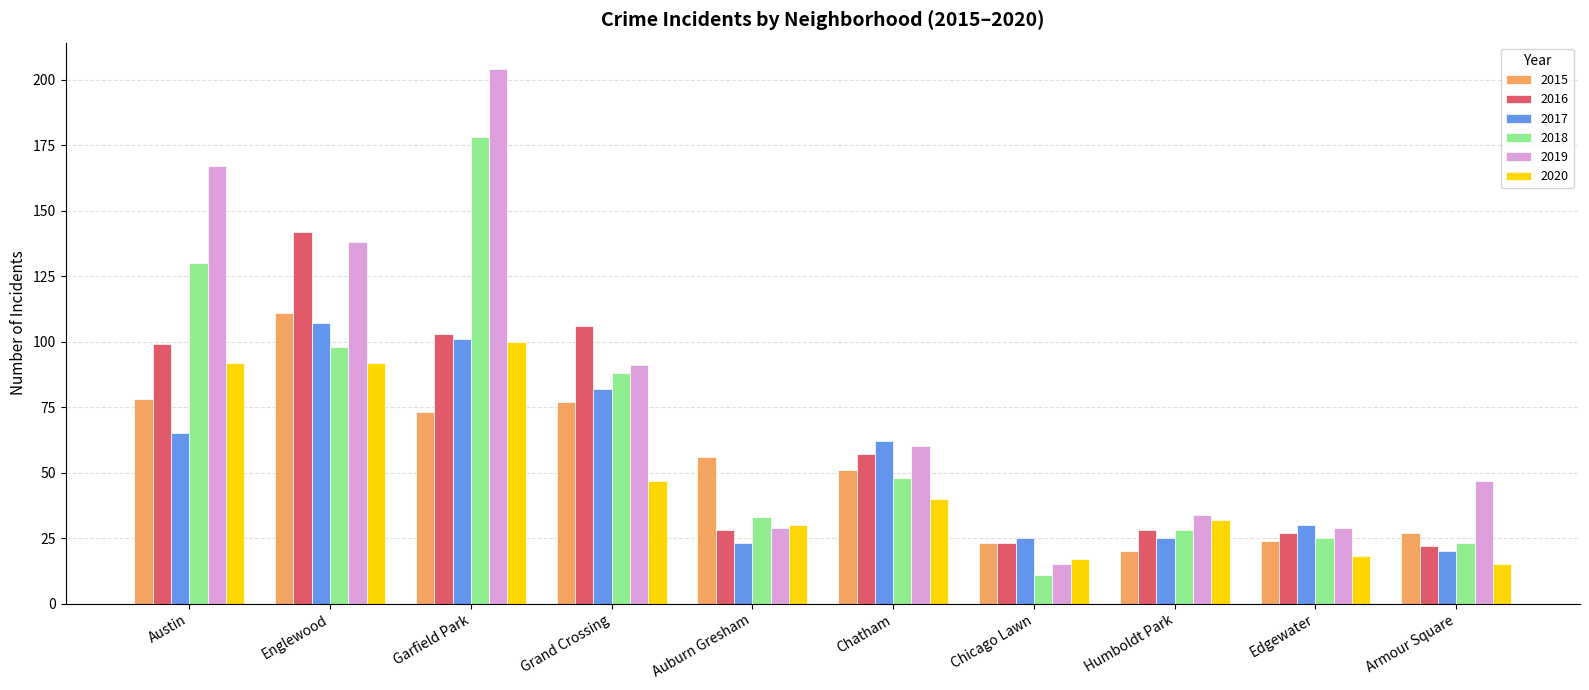

How many data points does each series have?

10